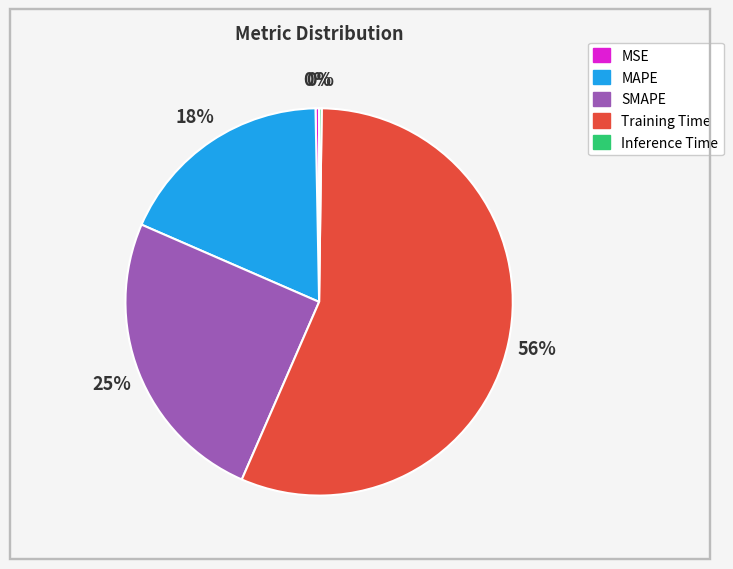

To the nearest percent, what is the average slice percentage?

20%